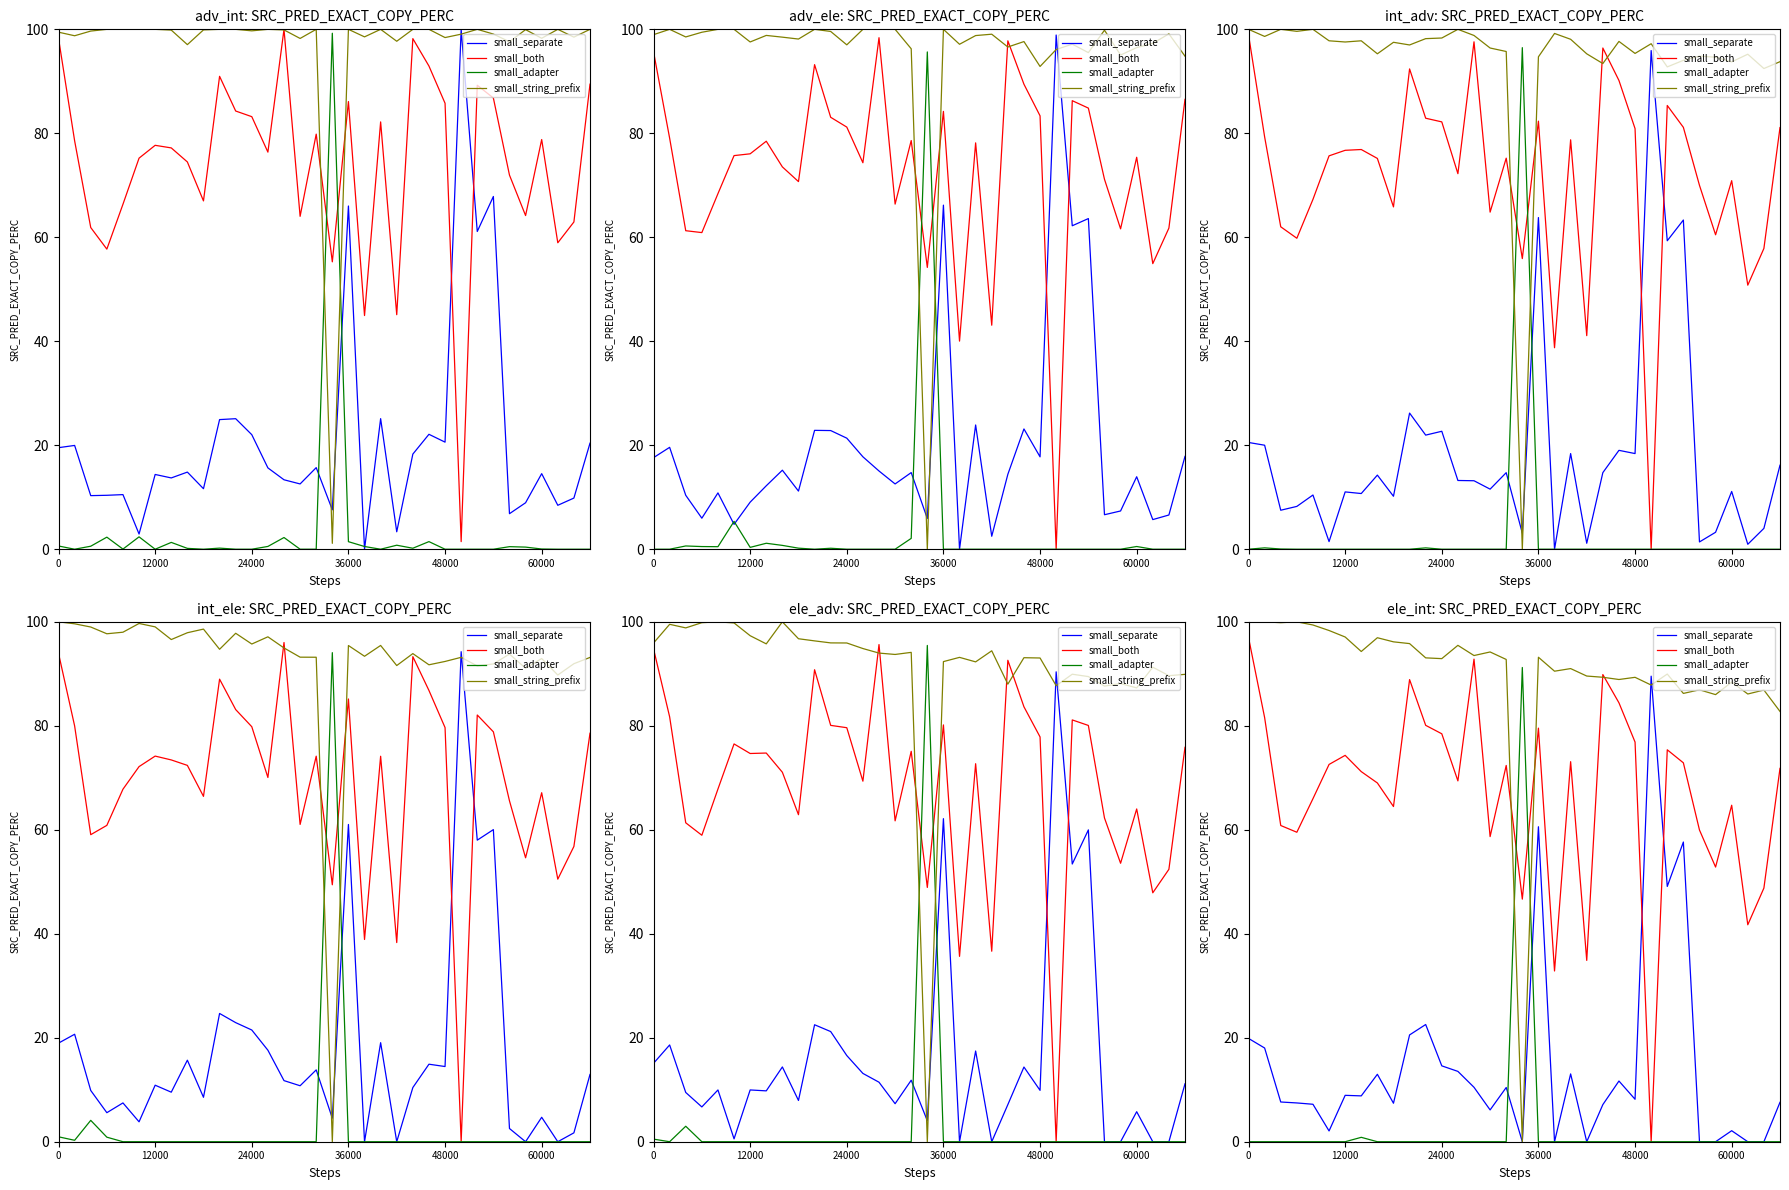

Which series has the largest total across all categories?

small_string_prefix